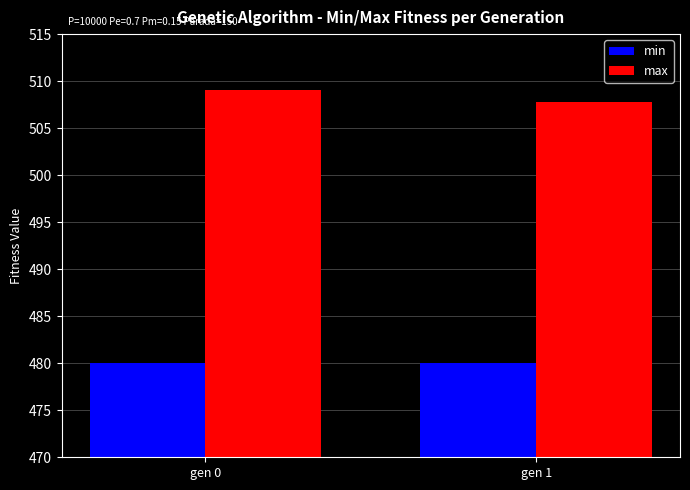

At which label does max reach its minimum?

gen 1